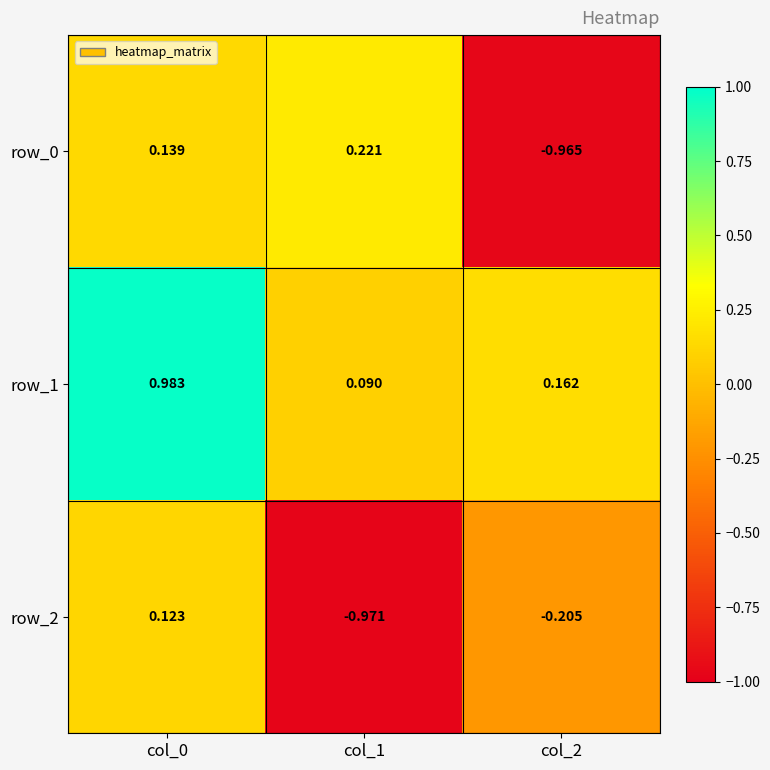

Is the value of row_0 at col_1 greater than the value of row_2 at col_2?

Yes